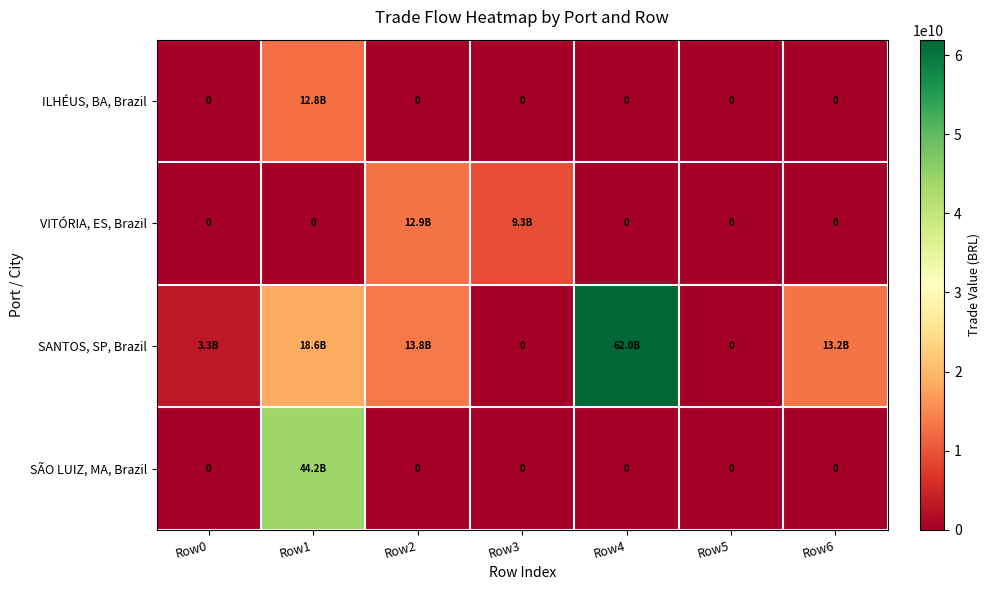

Between Row6 and Row4, which is larger?

Row6